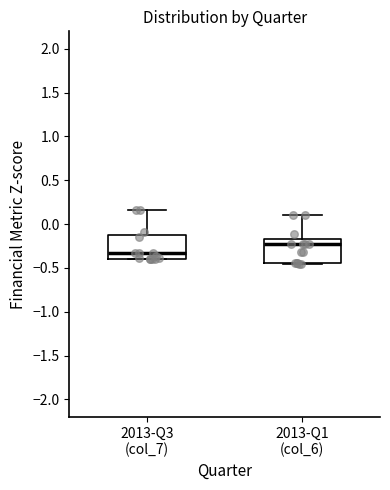

Which box has the highest median line?

2013-Q1 (col_6)